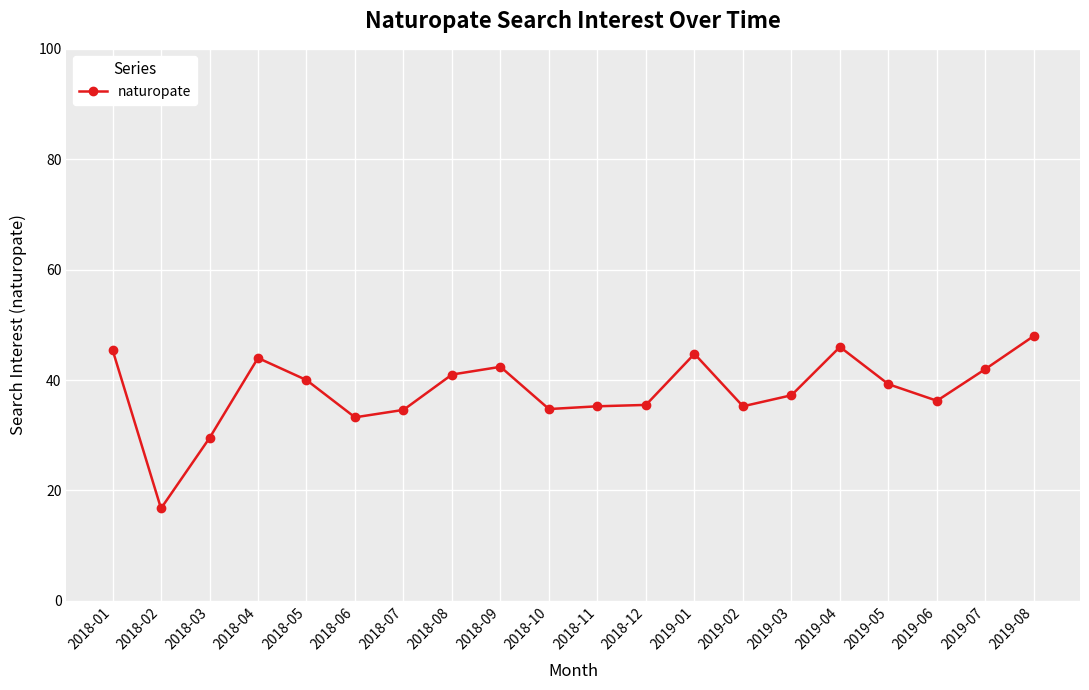

Is it true that the value at 2019-05 is 53.9?

False